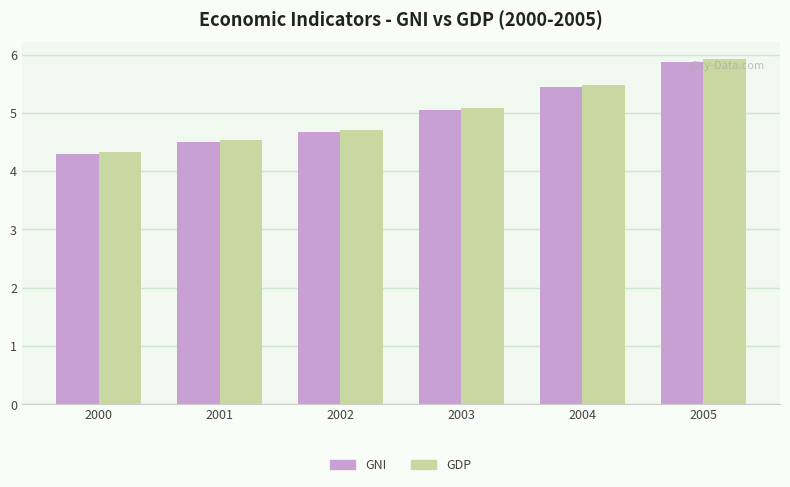

What is the average value of the GNI series?

5.0